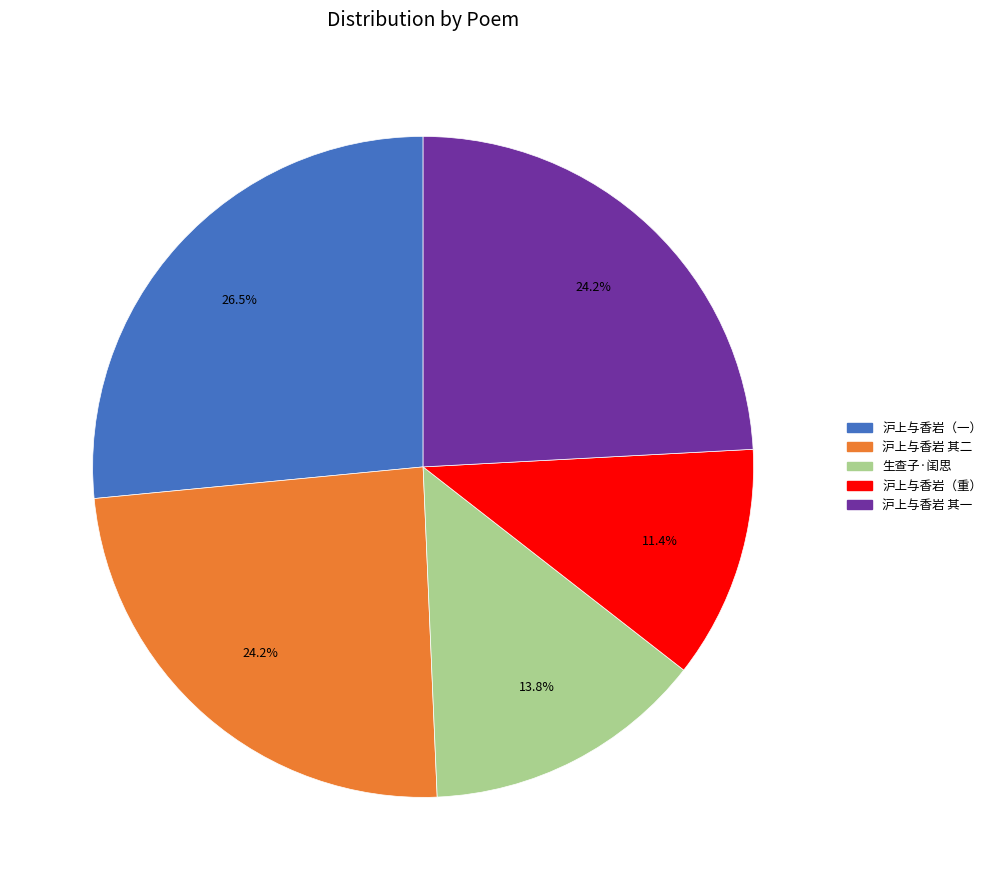

To the nearest percent, what is the difference between the largest and smallest slice percentages?

15%